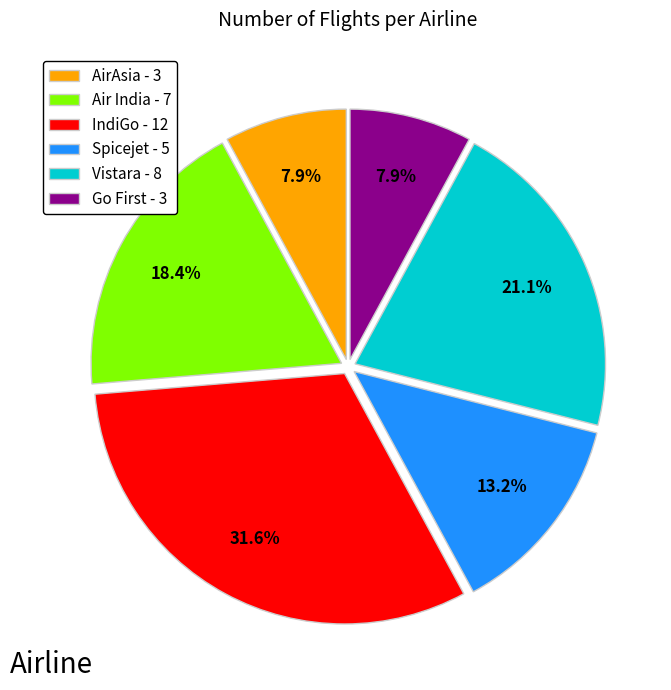

Is there any slice that represents more than half of the pie?

No